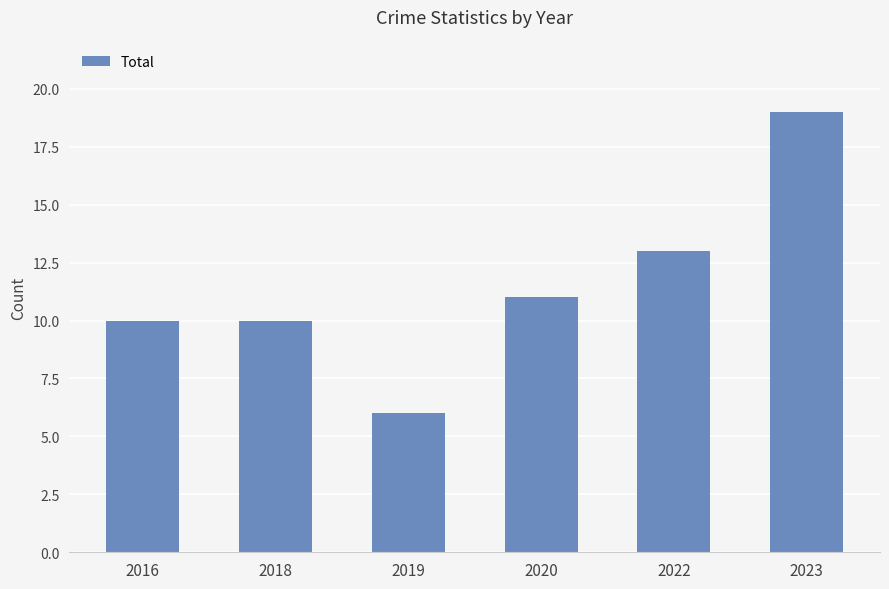

Reading left to right, transcribe all the data shown in this chart.

2016=10	2018=10	2019=6	2020=11	2022=13	2023=19